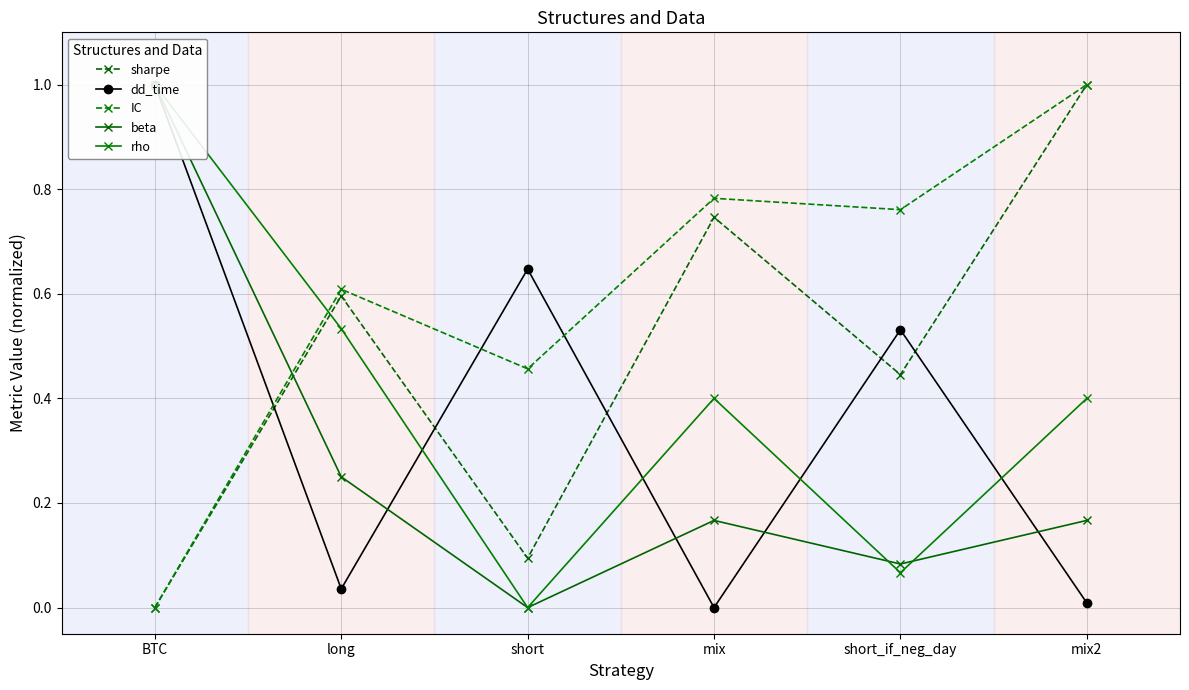

Which series has the largest range (max minus min)?

sharpe